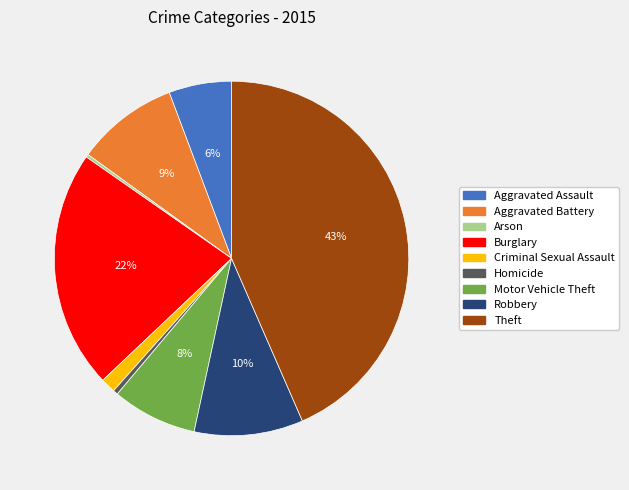

Which slice is the largest?

Theft